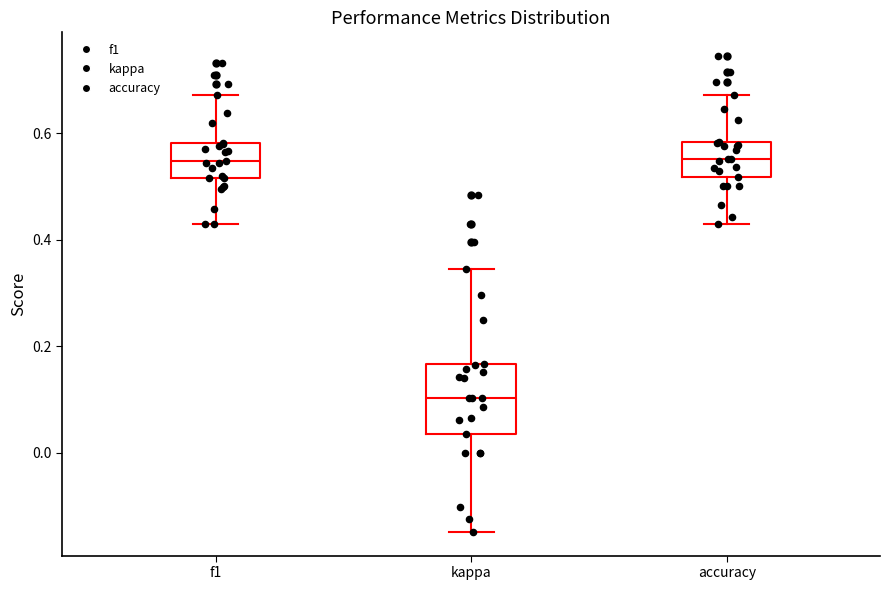

Comparing the boxes themselves (not the whiskers), which one is the tallest?

kappa